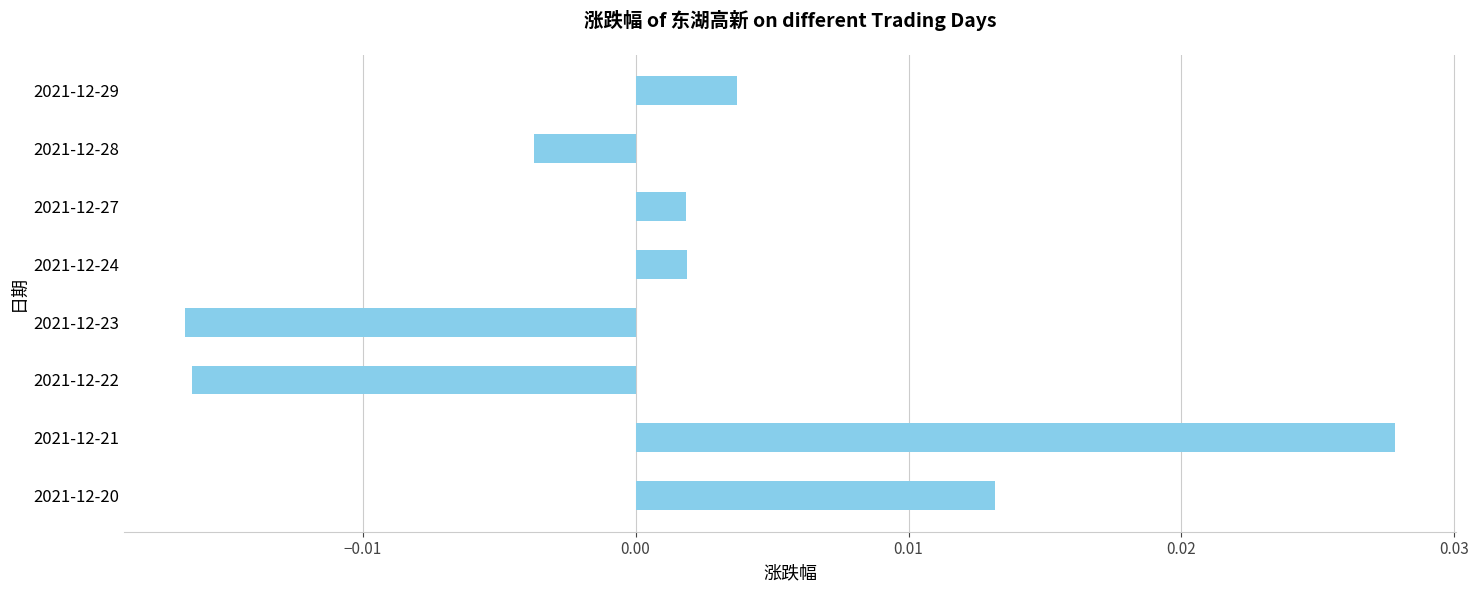

How many bars are there in total?

8